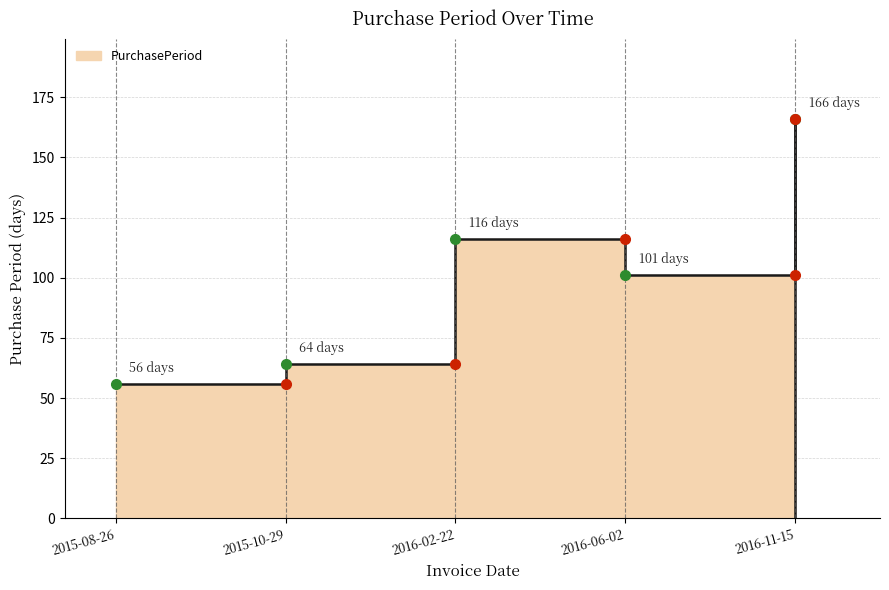

At which category does the data reach its first local valley?

2016-06-02